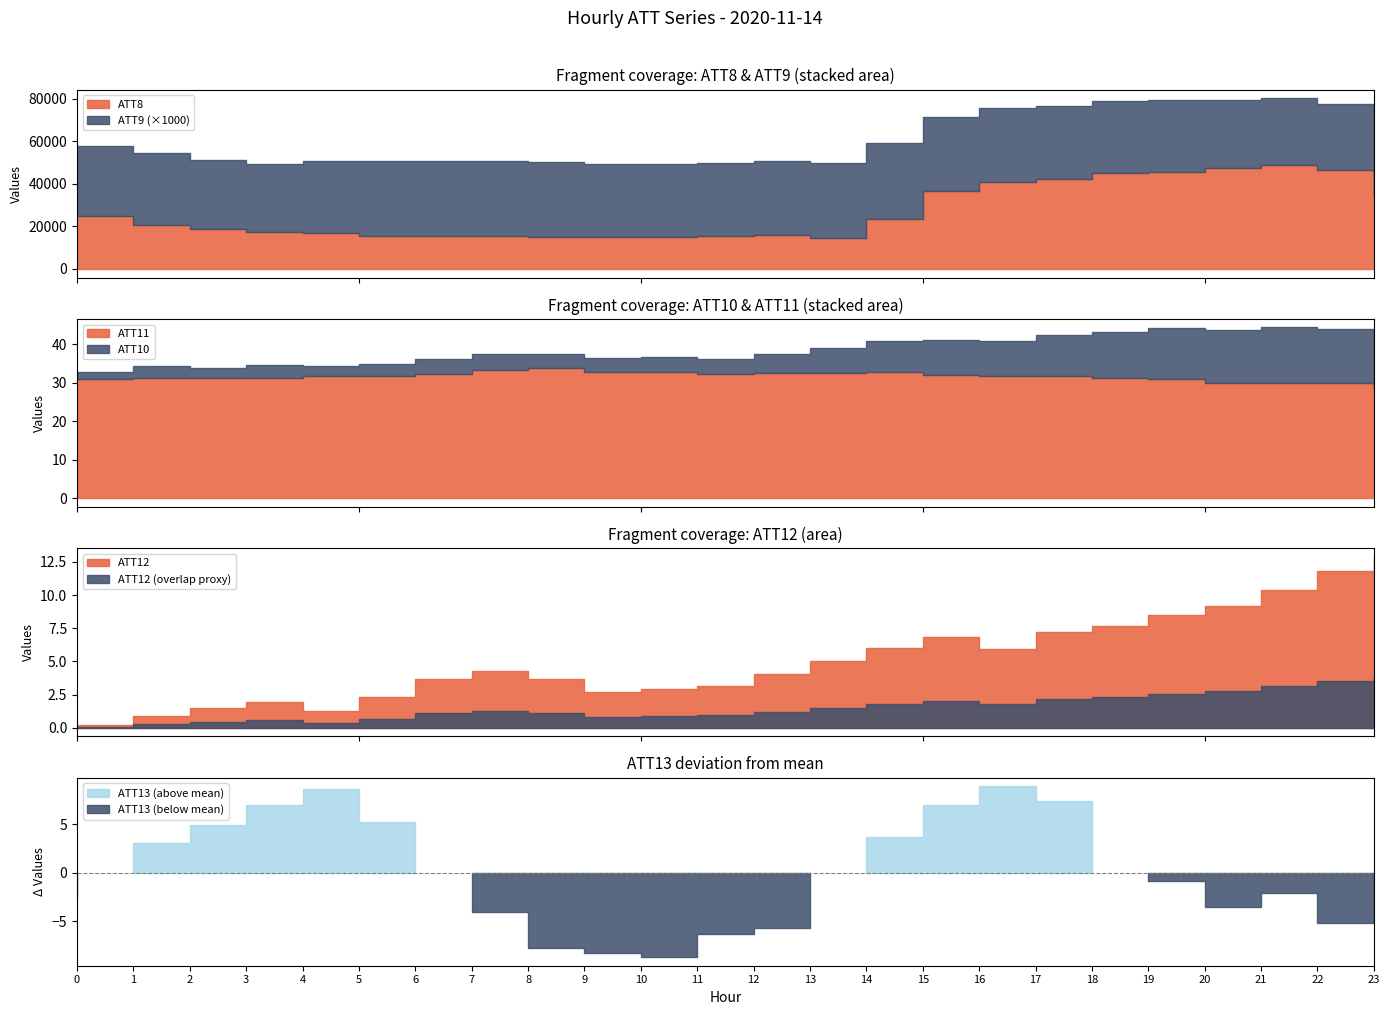

What are all the series names shown in the legend?

ATT8, ATT9, ATT10, ATT11, ATT12, ATT13